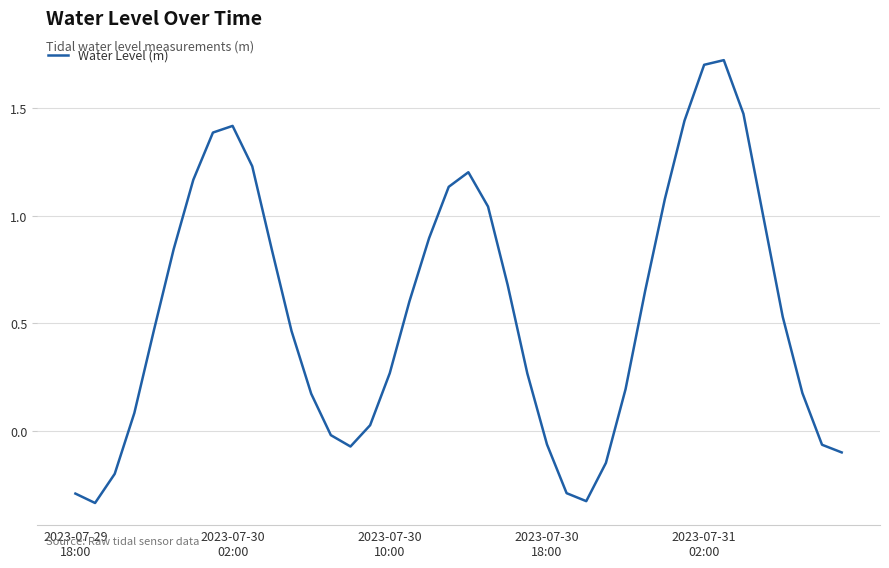

True or false: there are more than 0 points higher than both neighbors.

True